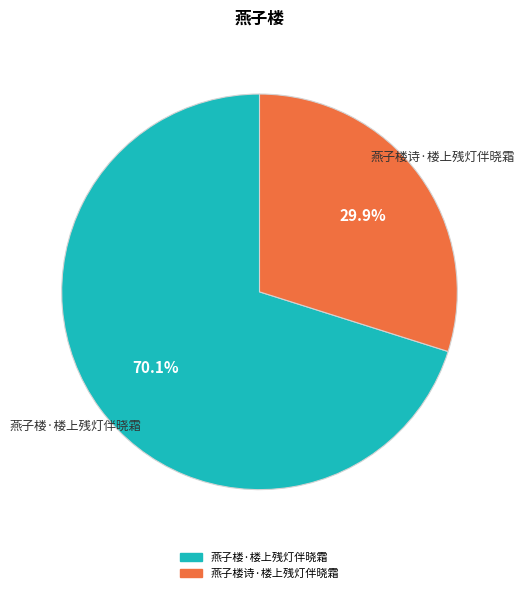

To the nearest percent, what is the average slice percentage?

50%